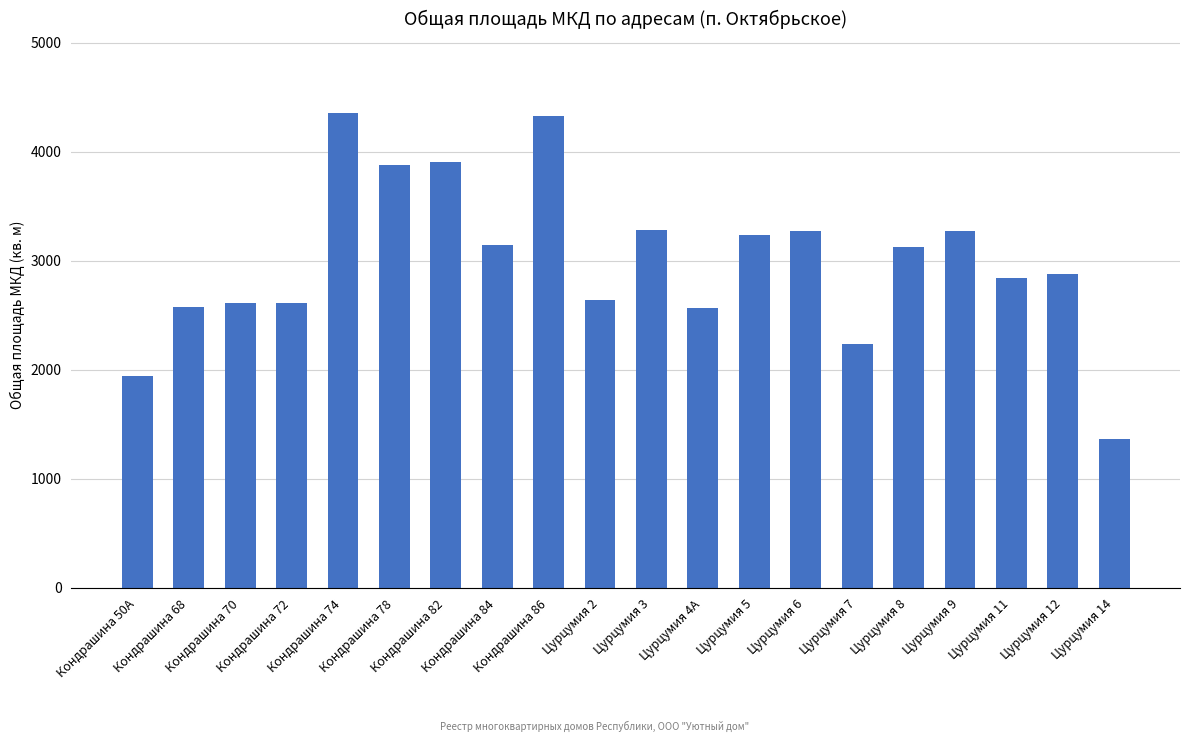

What position from the right is Цурцумия 14?

1